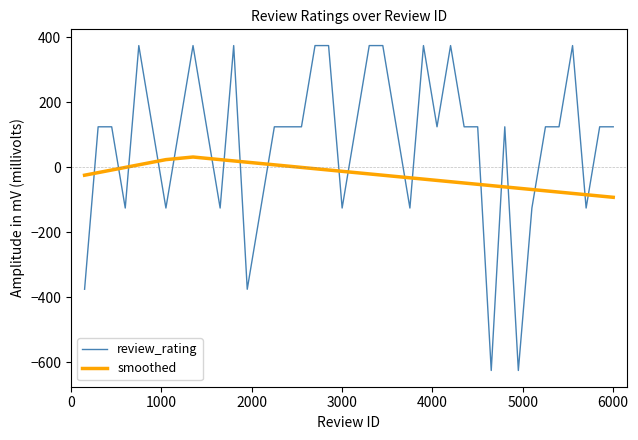

List the series in order of their peak value, lowest first.

smoothed, review_rating